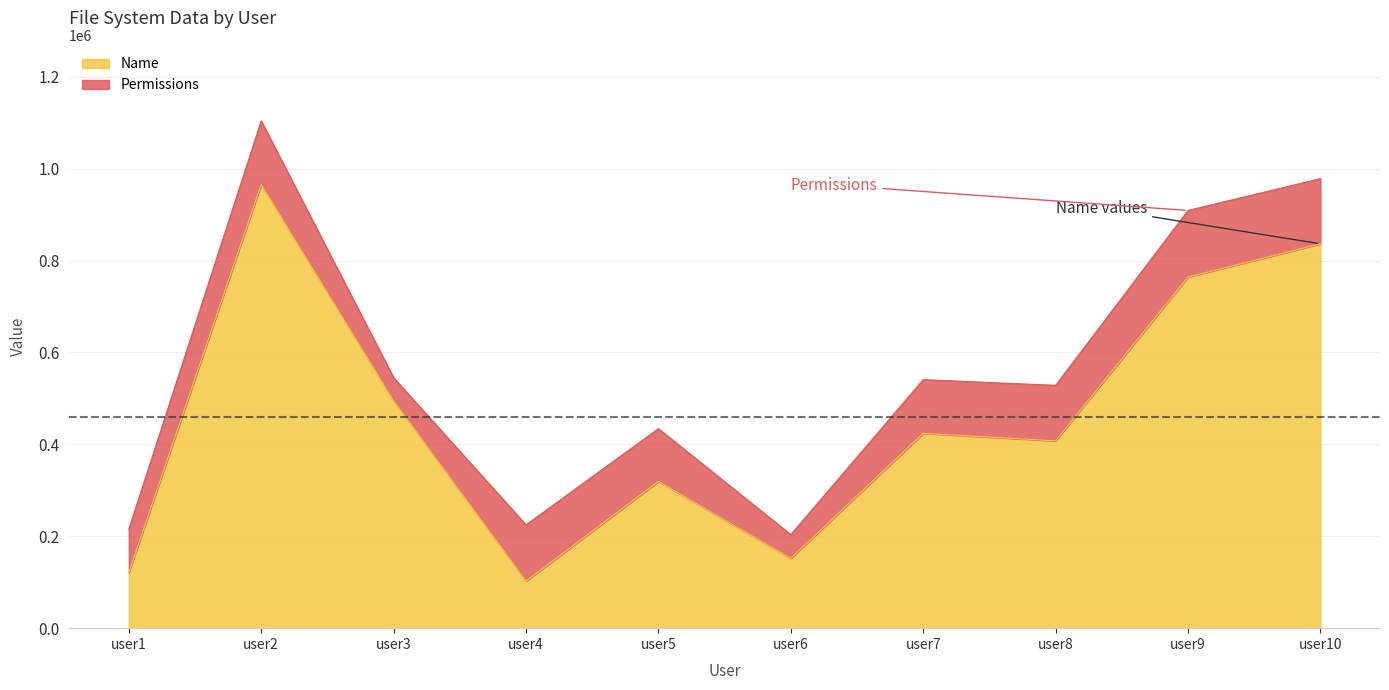

What is the value of the 5th point from the left?

319335